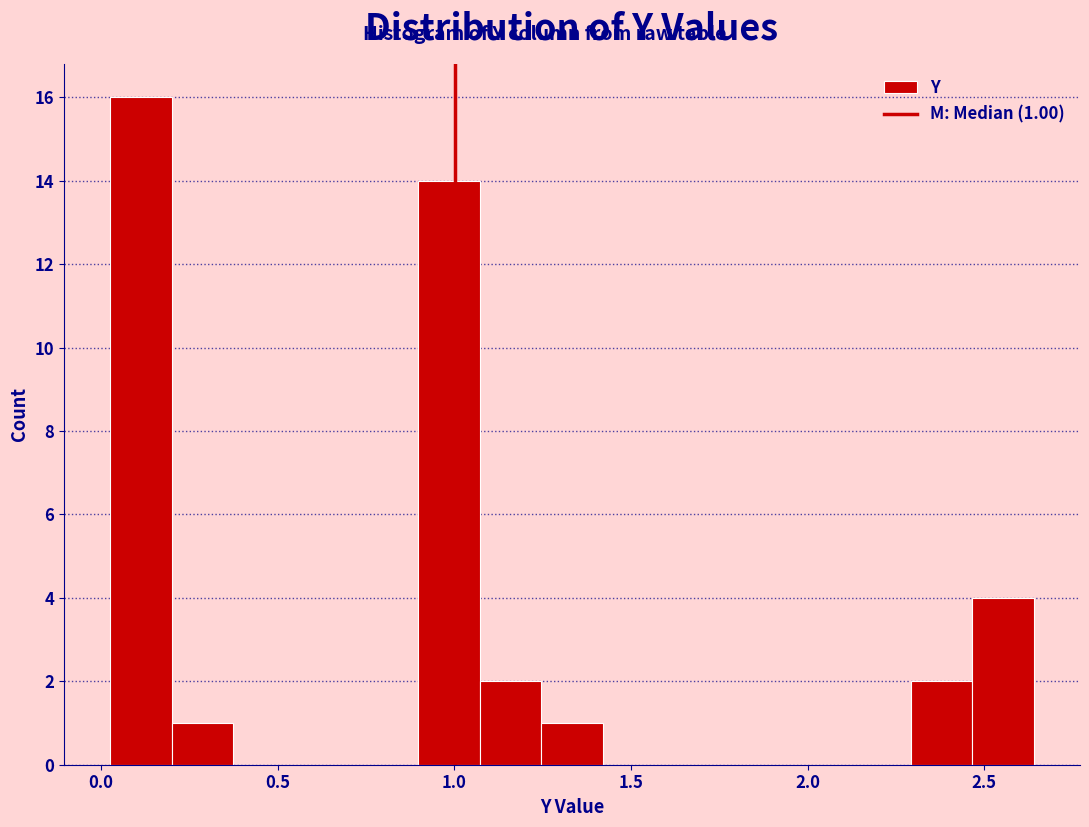

Read against the x-axis, roughly where is the centre of the tallest bar?

0.10